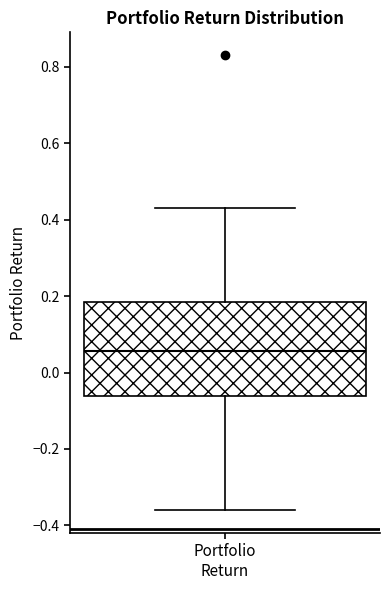

Transcribe this box plot: give where the median line is, the range the box spans, and where the two whiskers end, as read against the y-axis. The values are not printed on the chart, so give them approximately, as read against the axis.

median 0.06, box -0.06 to 0.18, whiskers -0.36 to 0.44